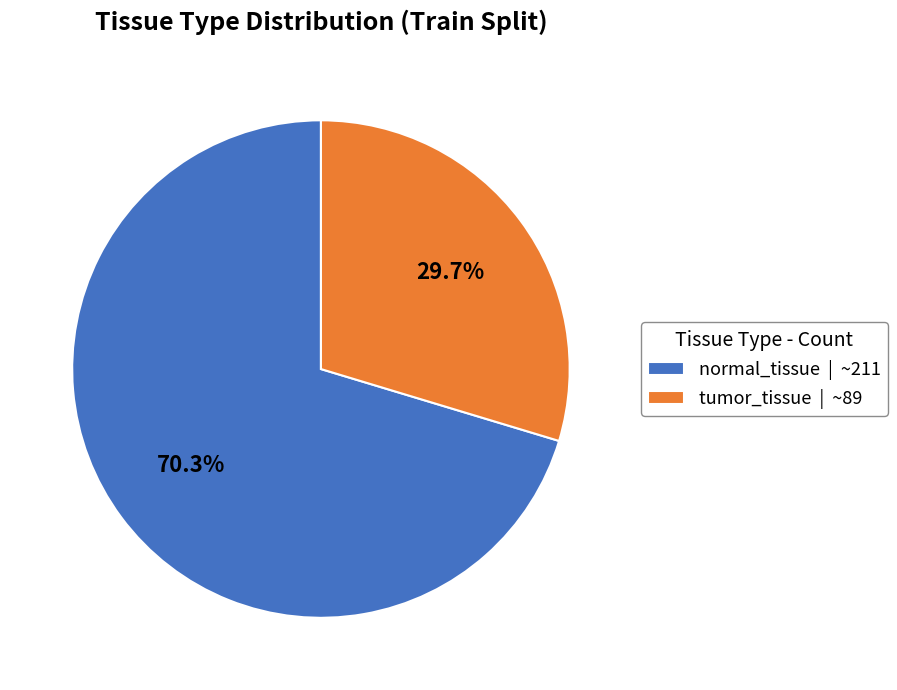

What percentage is the normal_tissue slice, to the nearest percent?

70%